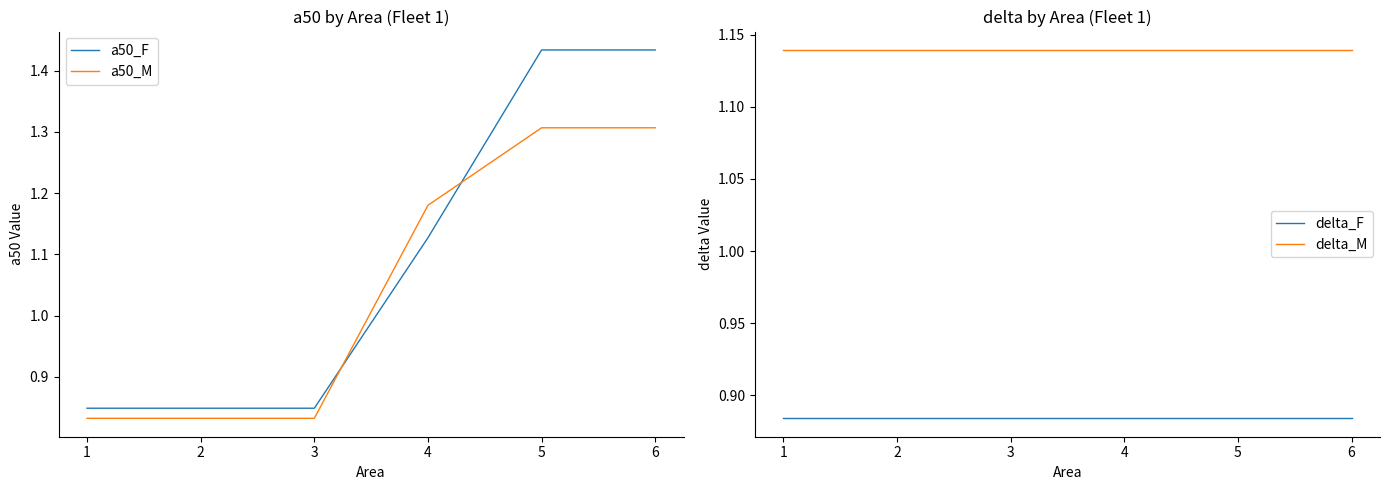

How many intersections are there between a50_F and a50_M?

2